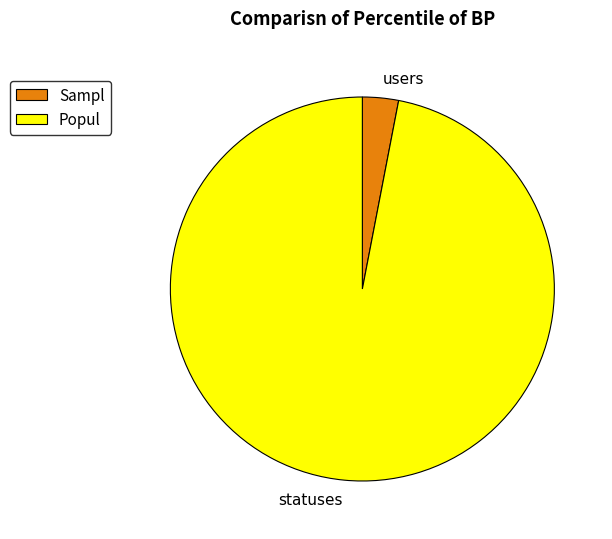

Is the sum of statuses and users greater than half?

Yes